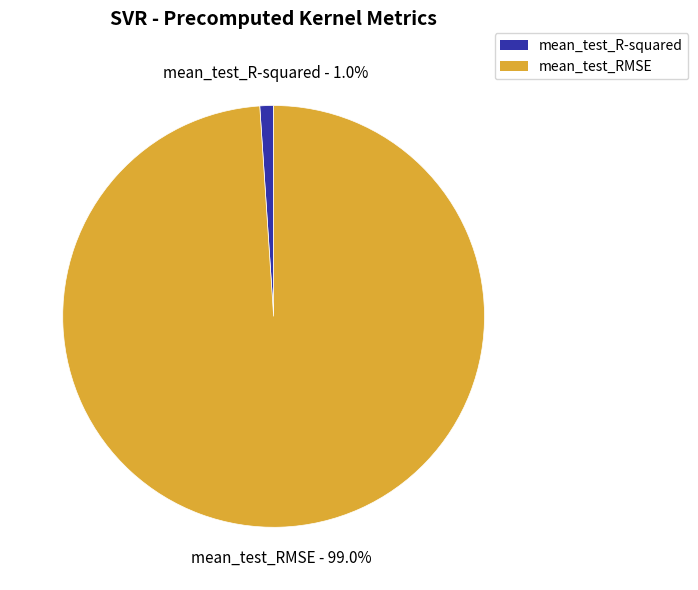

To the nearest percent, what is the average slice percentage?

50%